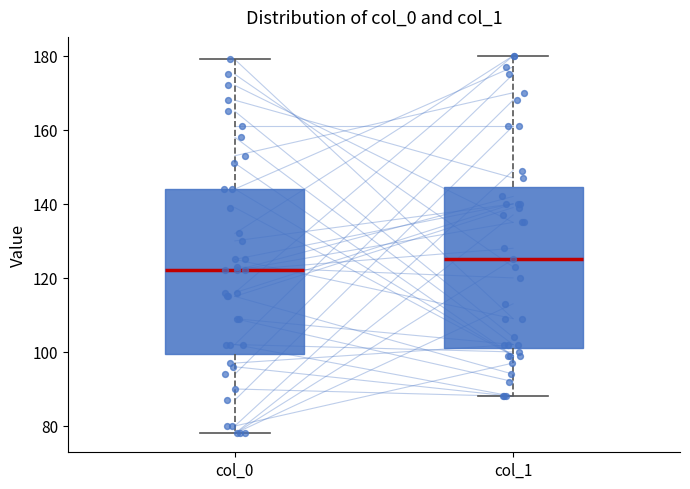

Which box's median line is the highest?

col_1